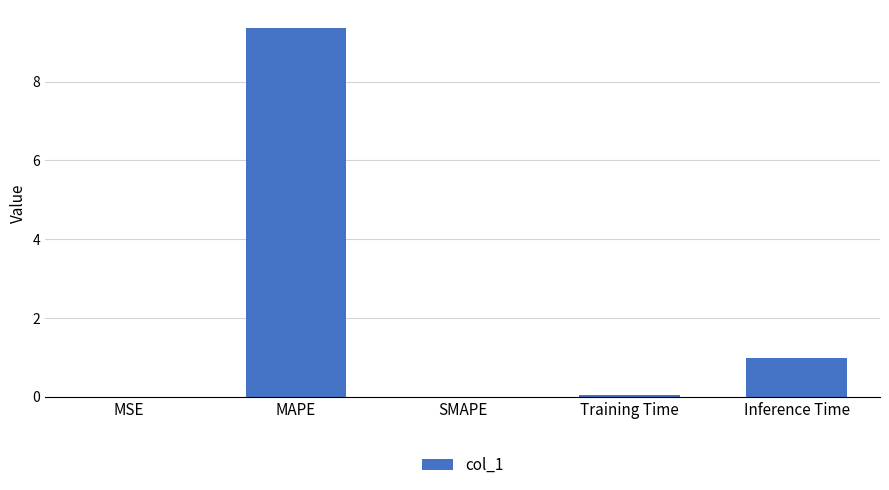

What is the approximate value at Training Time?

0.1